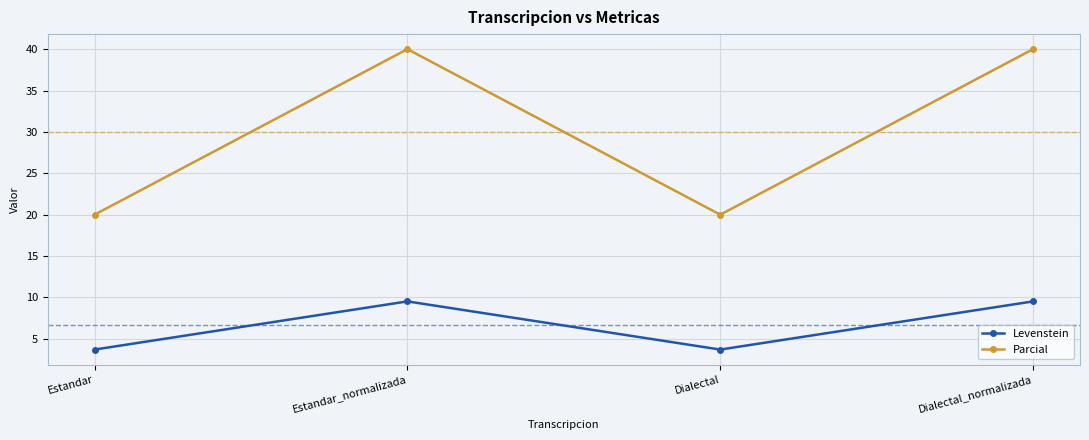

What are all the series names shown in the legend?

Levenstein, Parcial